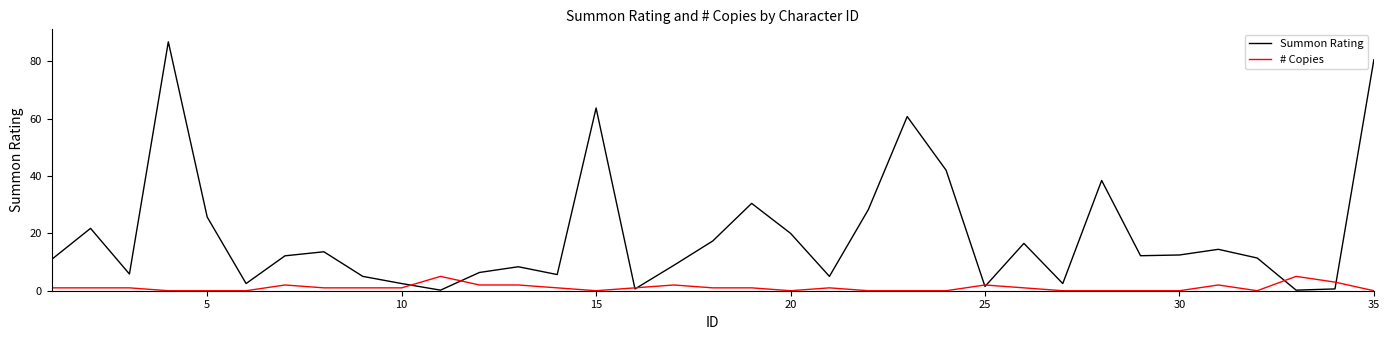

At how many categories does at least one series exceed 39?

5